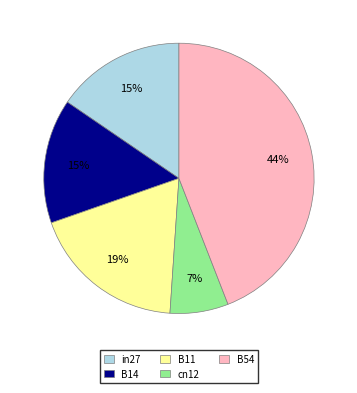

How many segments does this pie chart have?

5